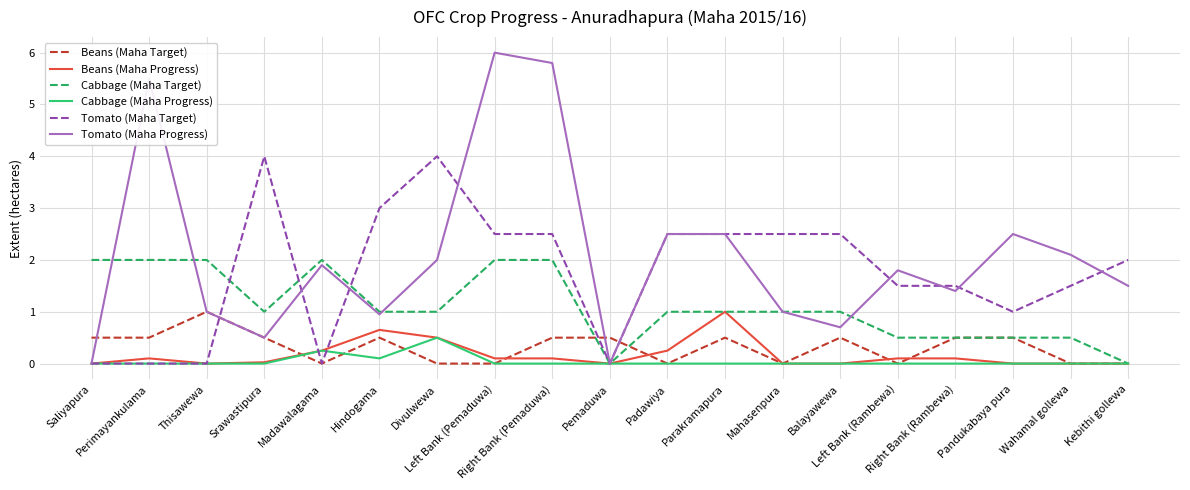

What are all the series names shown in the legend?

Beans (Maha Target), Beans (Maha Progress), Cabbage (Maha Target), Cabbage (Maha Progress), Tomato (Maha Target), Tomato (Maha Progress)